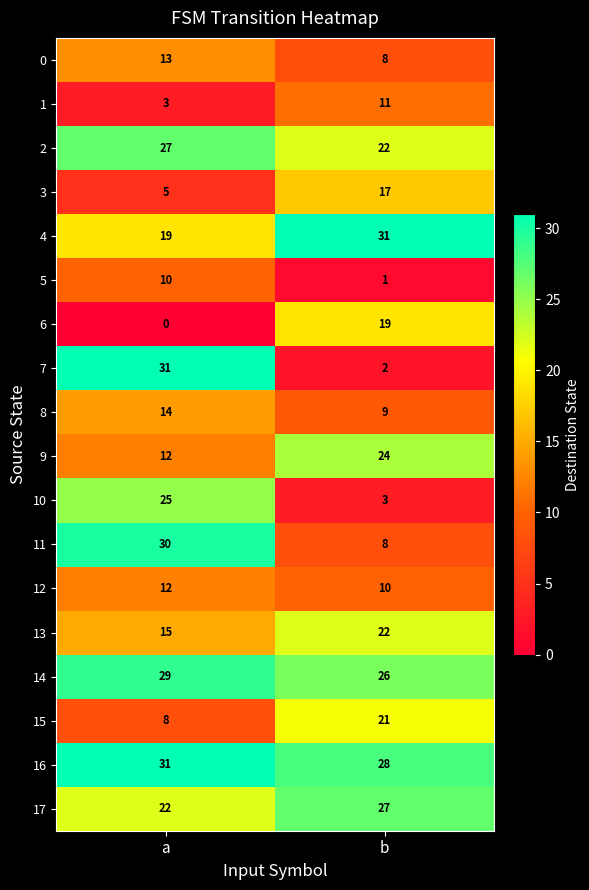

Rank the categories by 7 value from lowest to highest.

b, a